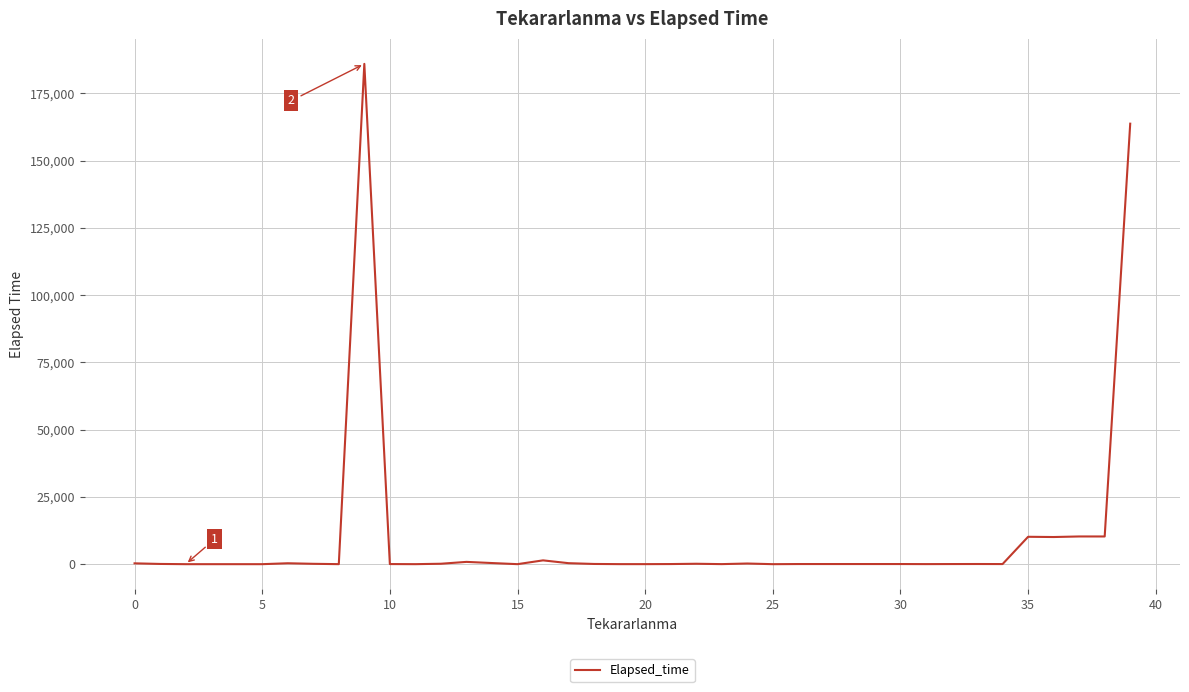

What is the greatest value displayed?

185960